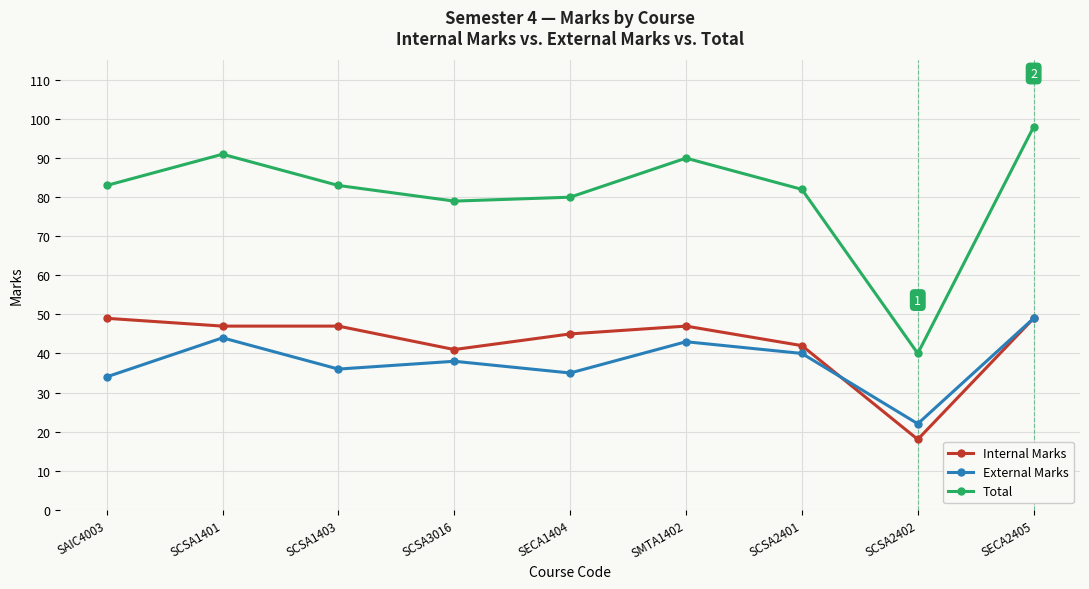

Which series has the widest spread of values?

Total